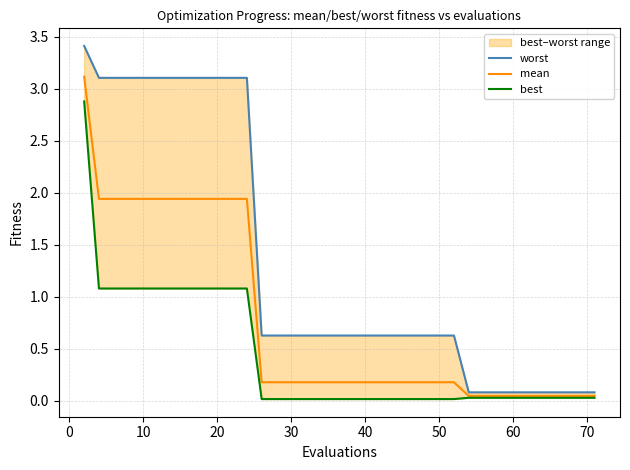

True or false: best has more than 1 interior local peaks.

False